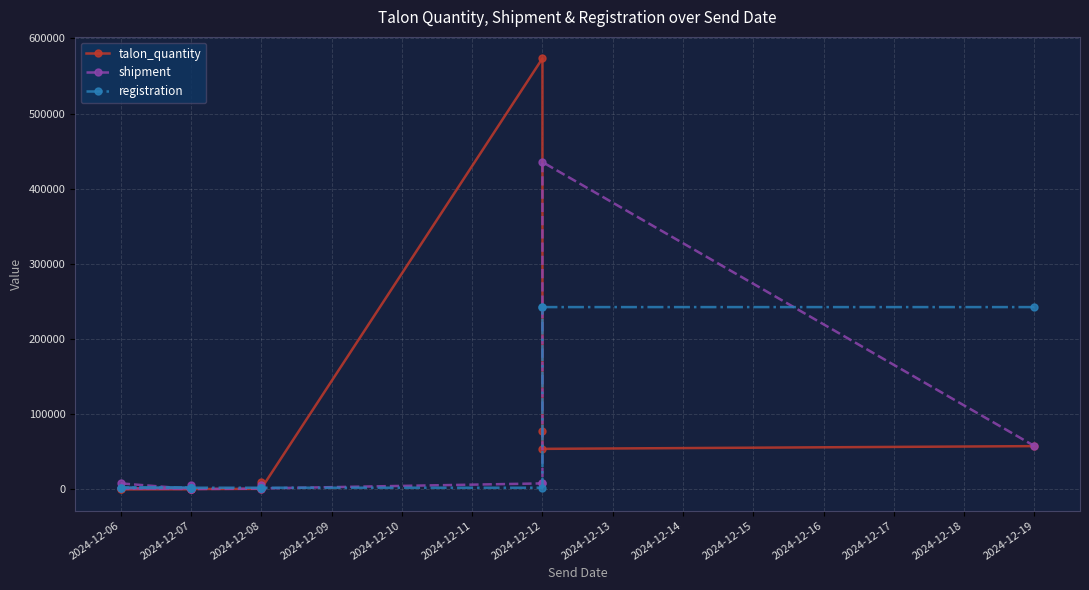

Is it true that registration equals 2311 at 2024-12-07?

True